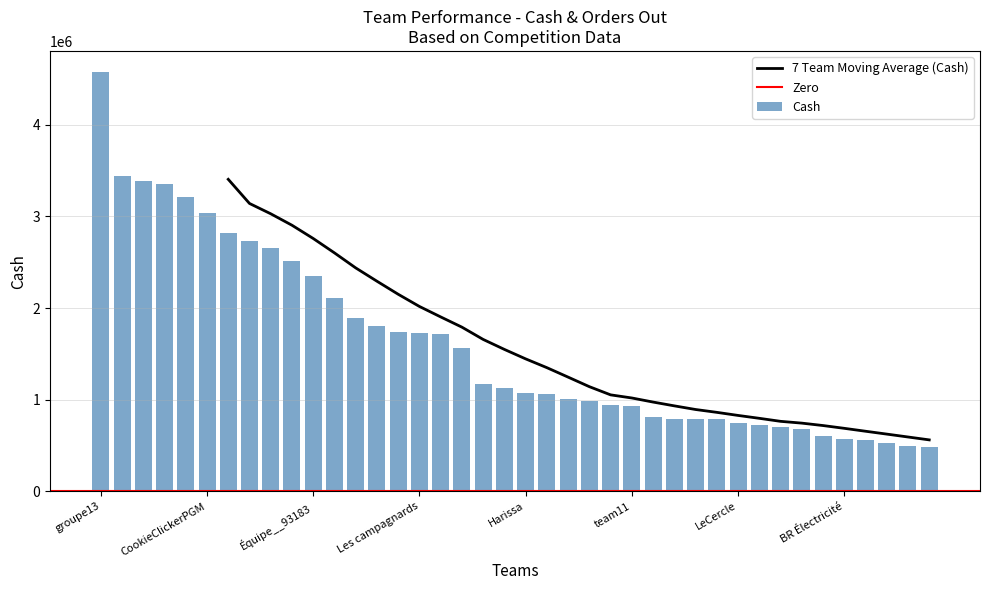

What is the average value?

1605131.4